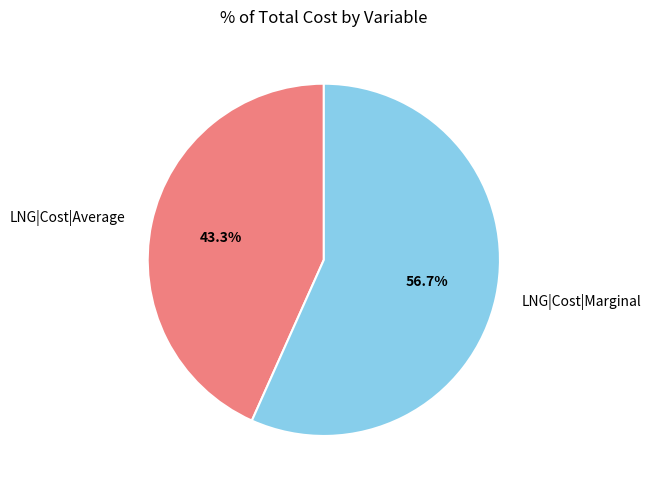

What is the total percentage of LNG|Cost|Marginal and LNG|Cost|Average?

100.0%